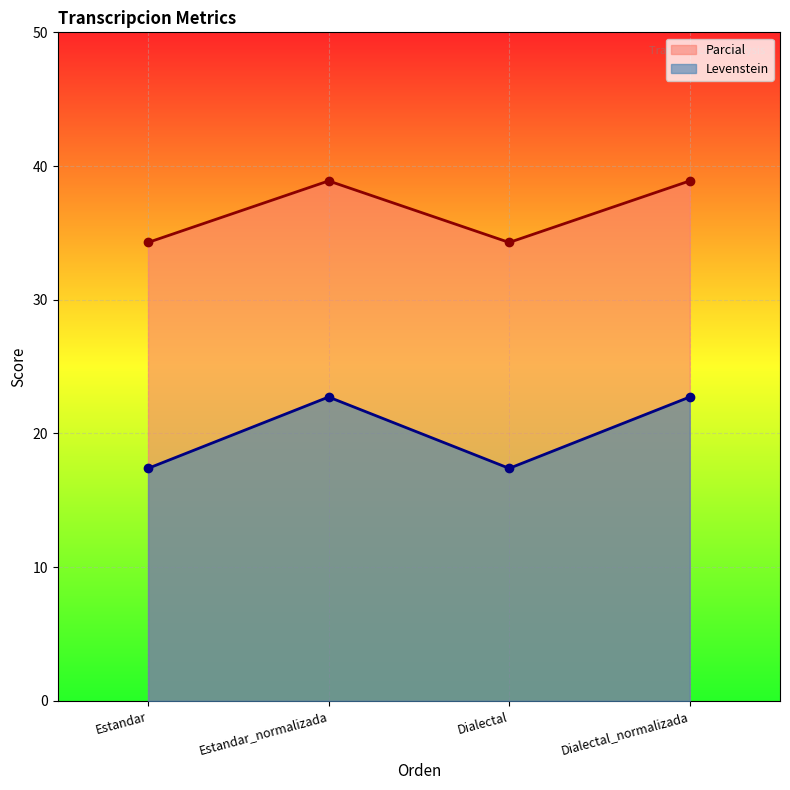

True or false: Parcial and Levenstein cross at least once.

False